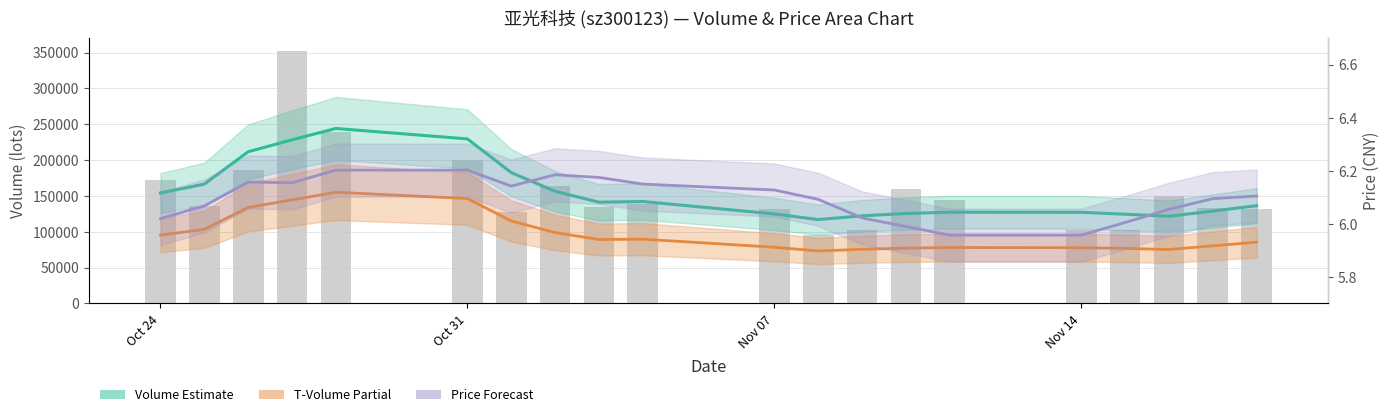

Rank the series by their maximum value, from lowest to highest.

price (smooth), t_volume (smooth), volume (smooth), volume (bars)